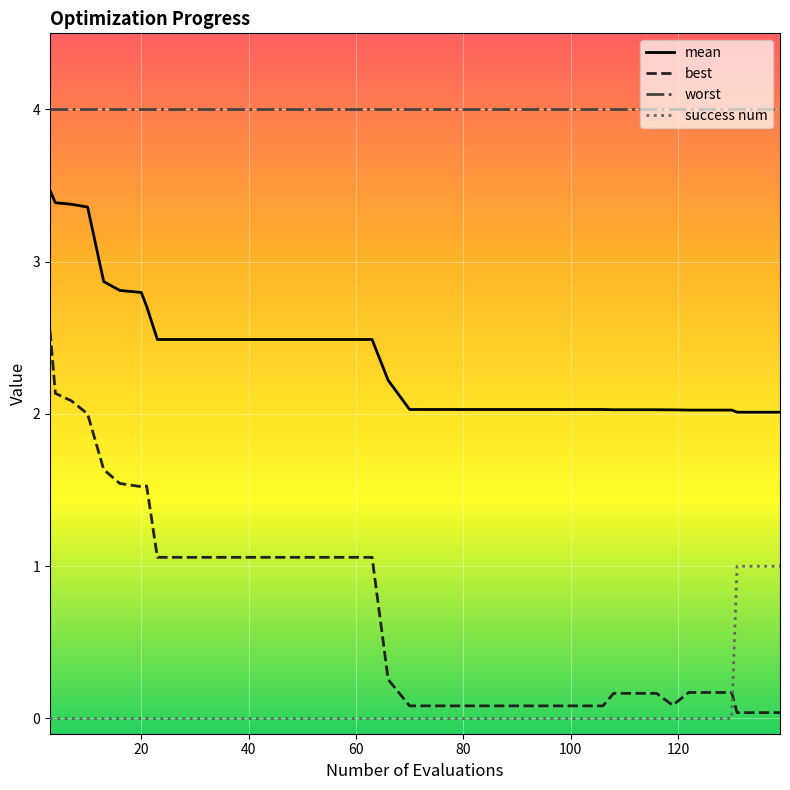

What is the maximum value shown in the chart?

4.0